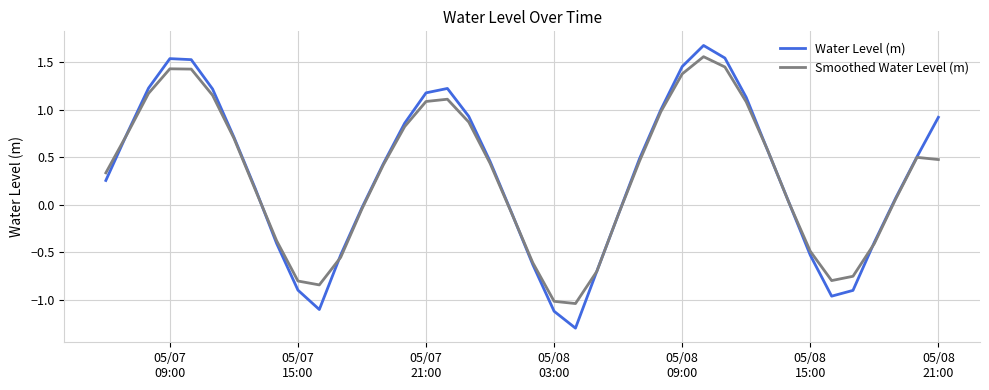

Which series has the largest range (max minus min)?

Water Level (m)